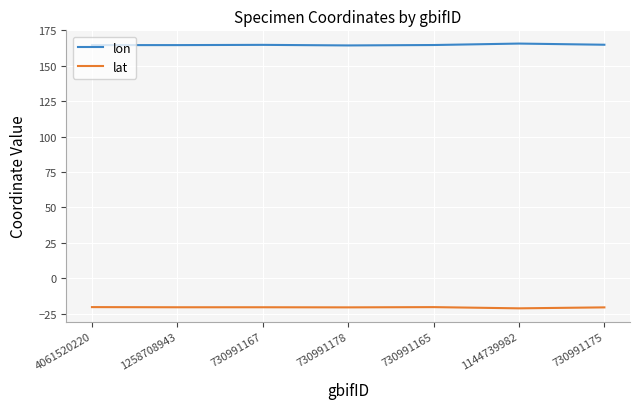

Which series has the largest total across all categories?

lon